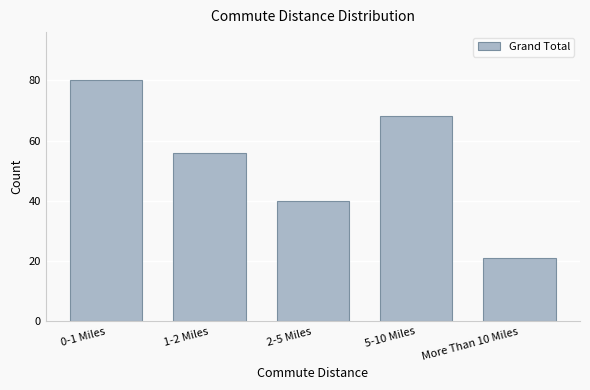

Reading left to right, extract all data points from this chart.

0-1 Miles=80	1-2 Miles=56	2-5 Miles=40	5-10 Miles=68	More Than 10 Miles=21